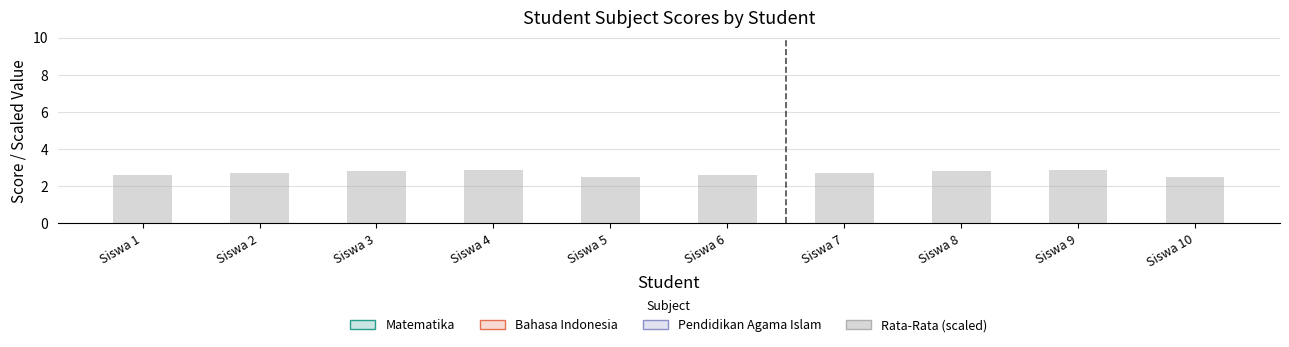

List the labels in order of Bahasa Indonesia value, smallest first.

Siswa 4, Siswa 8, Siswa 1, Siswa 5, Siswa 9, Siswa 2, Siswa 6, Siswa 10, Siswa 3, Siswa 7